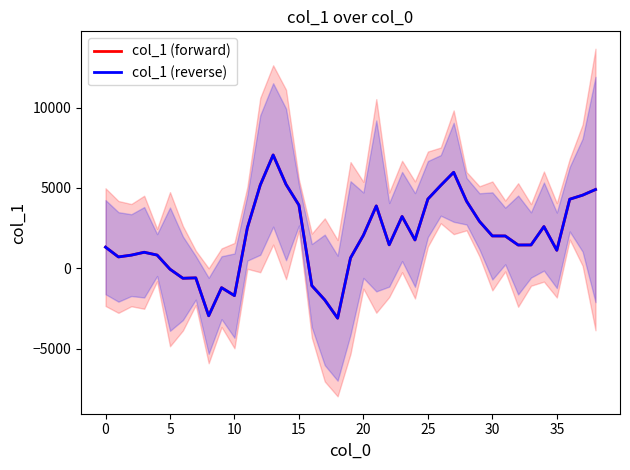

What is the maximum value for col_1 (forward)?

7054.3